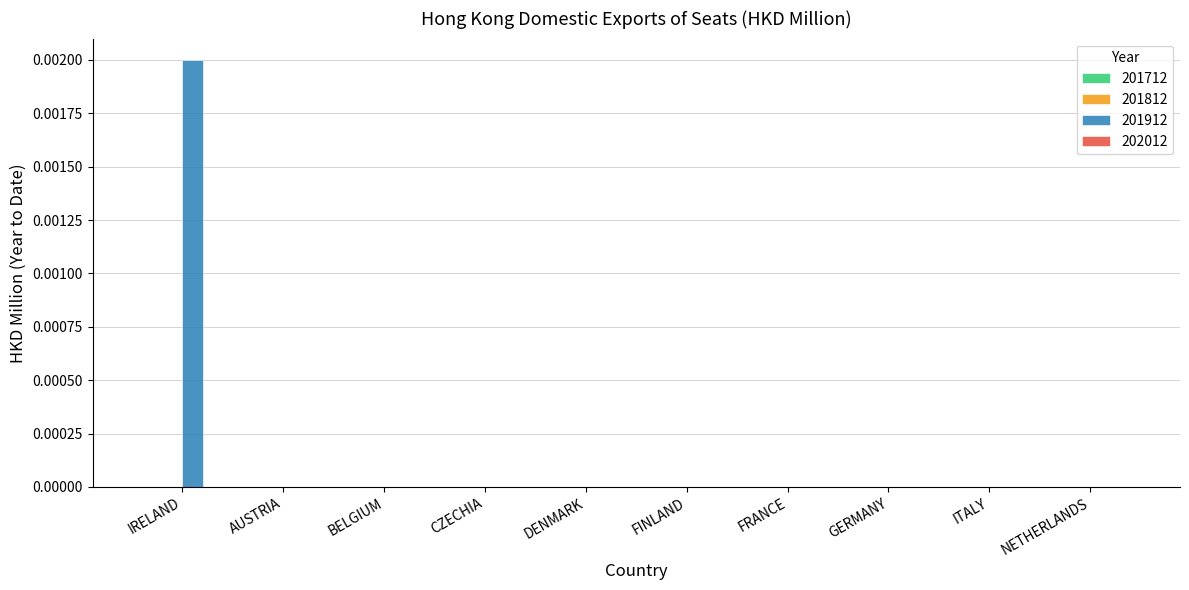

How many distinct data groups are displayed?

1